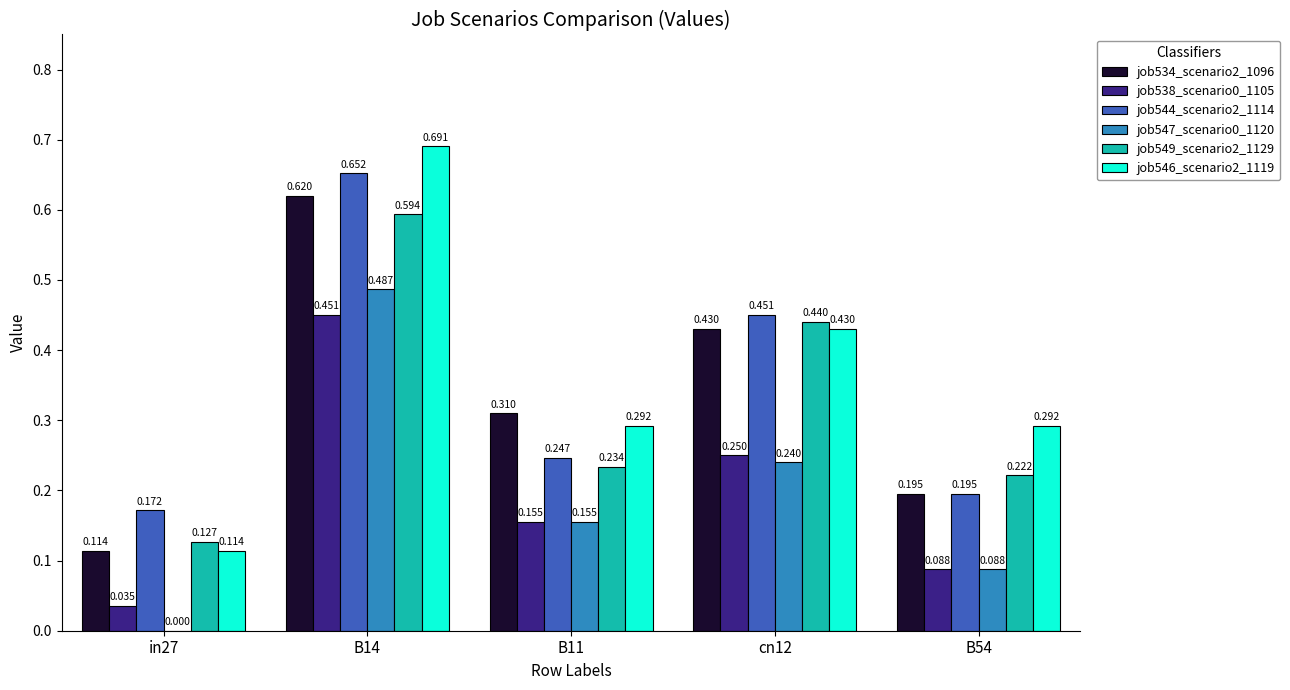

What is the sum of all job546_scenario2_1119 values?

1.8